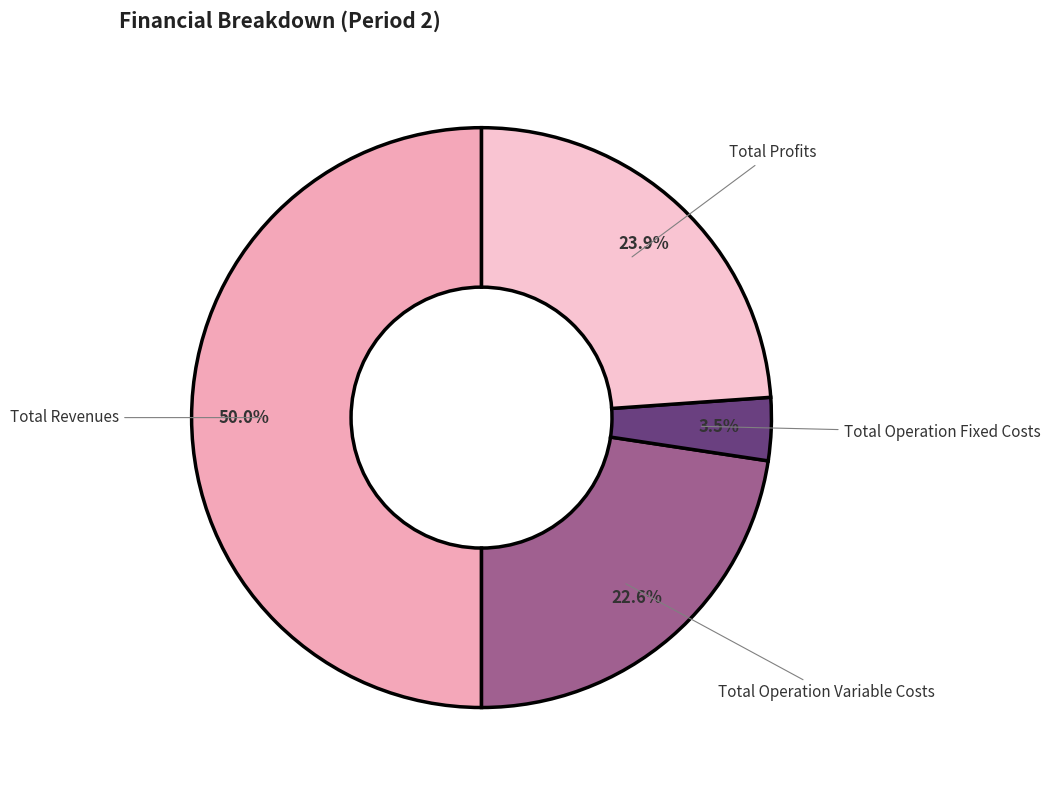

Count the number of slices in the pie.

4